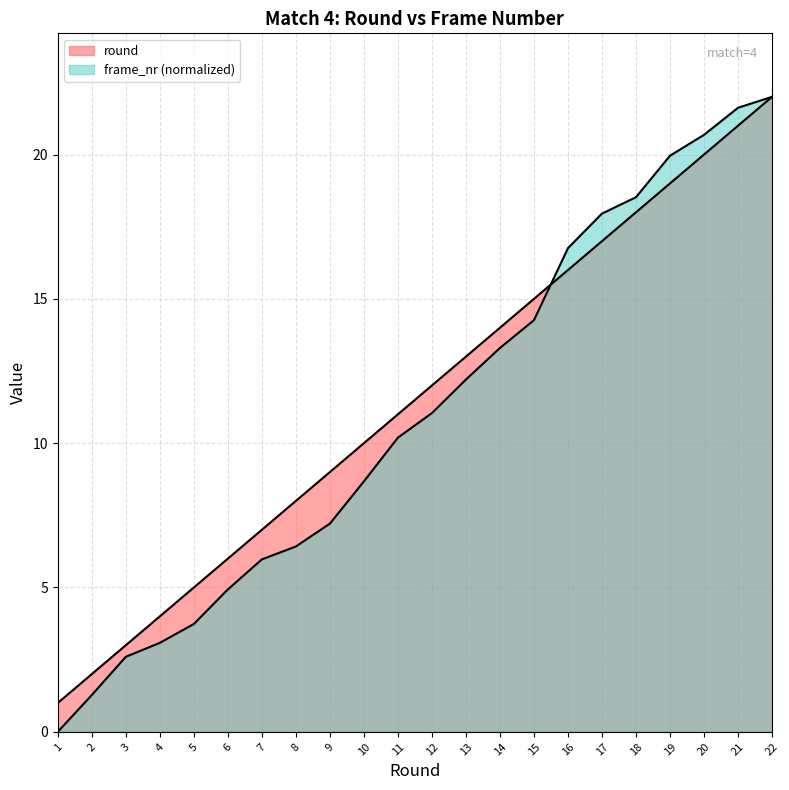

How many lines are shown in the chart?

2